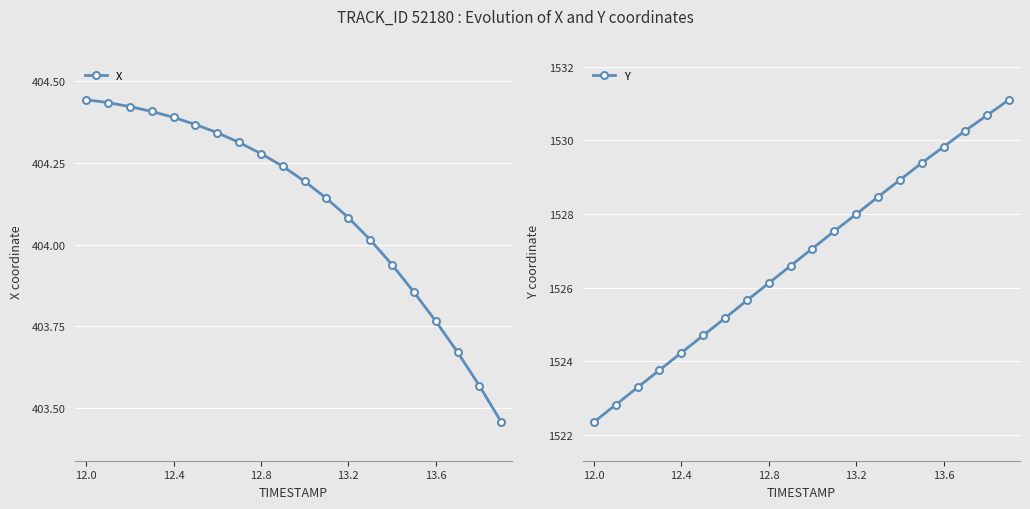

At which label does Y reach its minimum?

12.0